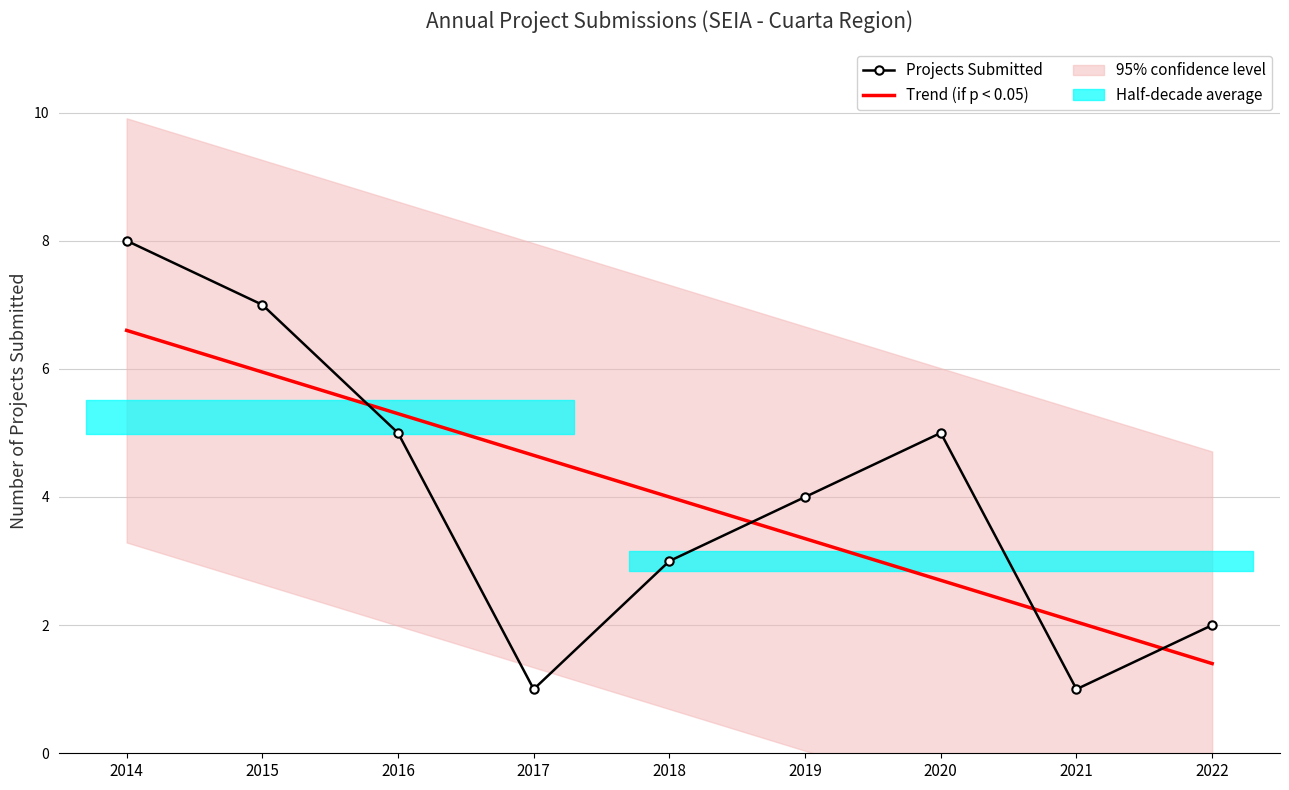

What is the highest value of the Projects Submitted series?

8